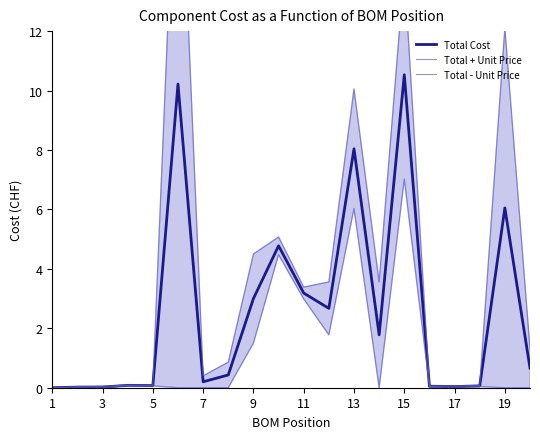

What is the difference between the maximum and minimum values in the Total Cost series?

10.5